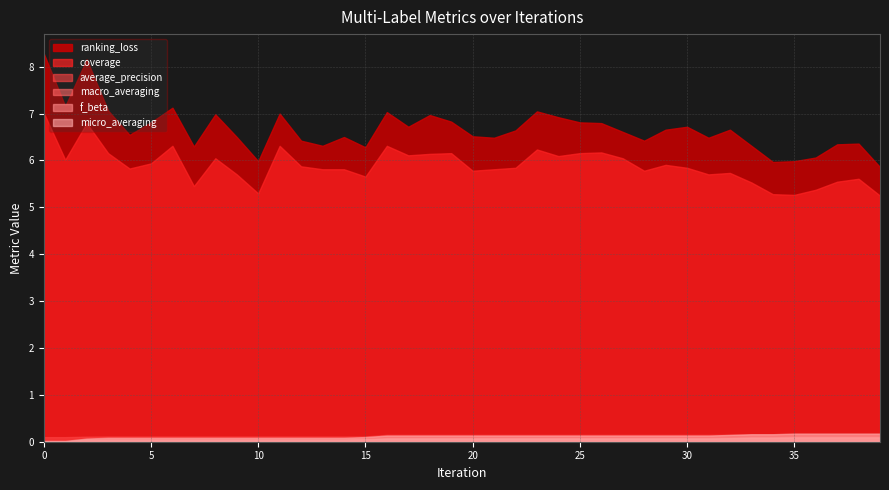

Reading right to left, list all the values displayed in this chart.

ranking_loss: 5.9	6.4	6.3	6.1	6.0	6.0	6.3	6.7	6.5	6.7	6.7	6.4	6.6	6.8	6.8	6.9	7.0	6.6	6.5	6.5	6.8	7.0	6.7	7.0	6.3	6.5	6.3	6.4	7.0	6.0	6.5	7.0	6.3	7.1	6.8	6.5	7.1	8.2	7.2	8.3
coverage: 5.2	5.6	5.5	5.4	5.3	5.3	5.5	5.7	5.7	5.8	5.9	5.8	6.0	6.2	6.2	6.1	6.2	5.8	5.8	5.8	6.2	6.1	6.1	6.3	5.7	5.8	5.8	5.9	6.3	5.3	5.7	6.0	5.5	6.3	5.9	5.8	6.2	6.8	6.0	7.0
average_precision: 0.2	0.2	0.2	0.2	0.2	0.2	0.2	0.1	0.1	0.1	0.1	0.1	0.1	0.1	0.1	0.1	0.1	0.1	0.1	0.1	0.1	0.1	0.1	0.1	0.1	0.1	0.1	0.1	0.1	0.1	0.1	0.1	0.1	0.1	0.1	0.1	0.1	0.1	0.1	0.1
macro_averaging: 0.1	0.1	0.1	0.1	0.1	0.1	0.1	0.1	0.1	0.1	0.1	0.1	0.1	0.1	0.1	0.1	0.1	0.1	0.1	0.1	0.1	0.1	0.1	0.1	0.0	0.0	0.0	0.0	0.0	0.0	0.0	0.0	0.0	0.0	0.0	0.0	0.0	0.0	0.0	0.0
f_beta: 0.1	0.1	0.1	0.1	0.1	0.1	0.1	0.1	0.1	0.1	0.1	0.1	0.1	0.1	0.1	0.1	0.1	0.1	0.1	0.1	0.1	0.1	0.1	0.1	0.1	0.1	0.1	0.1	0.1	0.1	0.1	0.1	0.1	0.1	0.1	0.1	0.1	0.0	0.0	0.0
micro_averaging: 0.2	0.2	0.2	0.2	0.2	0.2	0.2	0.1	0.1	0.1	0.1	0.1	0.1	0.1	0.1	0.1	0.1	0.1	0.1	0.1	0.1	0.1	0.1	0.1	0.1	0.1	0.1	0.1	0.1	0.1	0.1	0.1	0.1	0.1	0.1	0.1	0.1	0.1	0.0	0.0